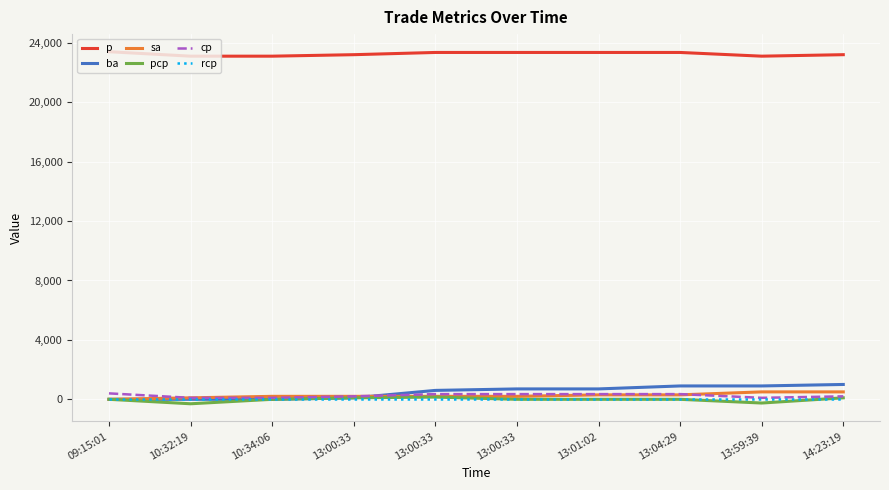

Is this an area chart (filled region under the line)?

No